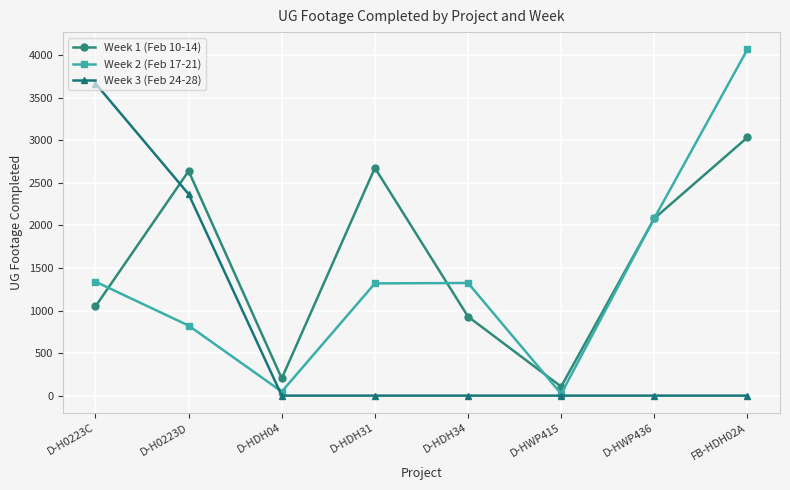

Which category has the highest value in the Week 3 (Feb 24-28) series?

D-H0223C